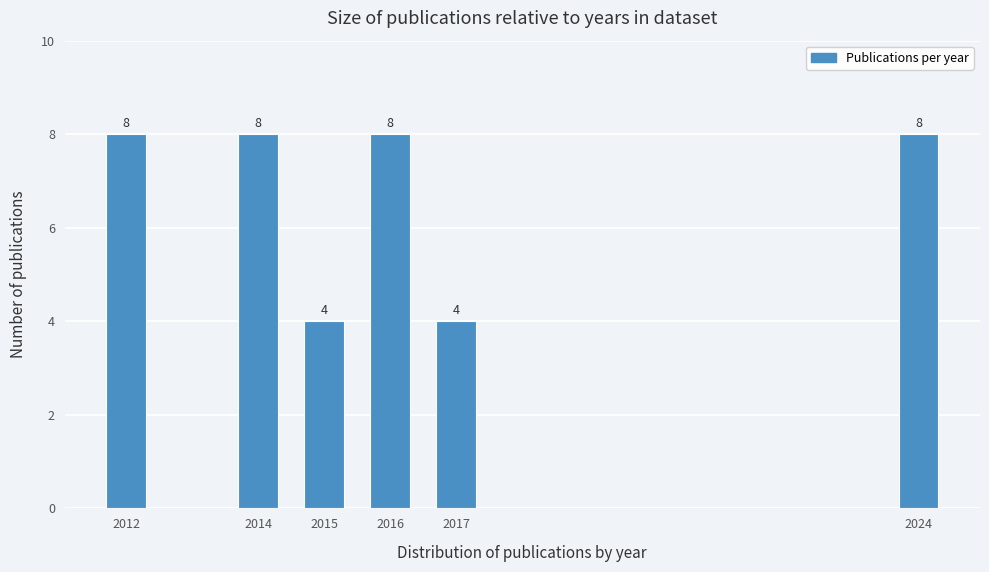

Reading right to left, extract all data points from this chart.

2024=8	2017=4	2016=8	2015=4	2014=8	2012=8